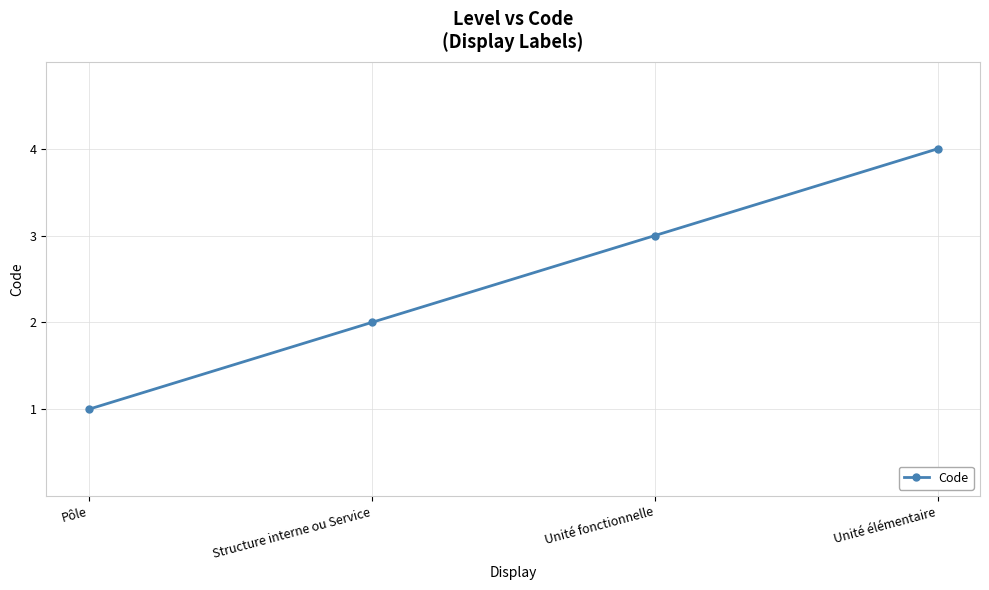

Which label corresponds to the smallest value in the chart?

Pôle